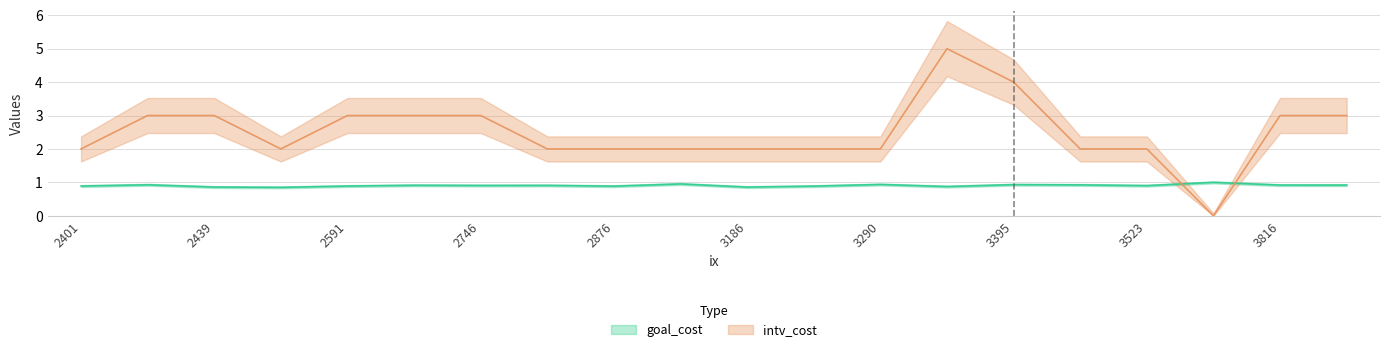

Which series has the widest spread of values?

intv_cost